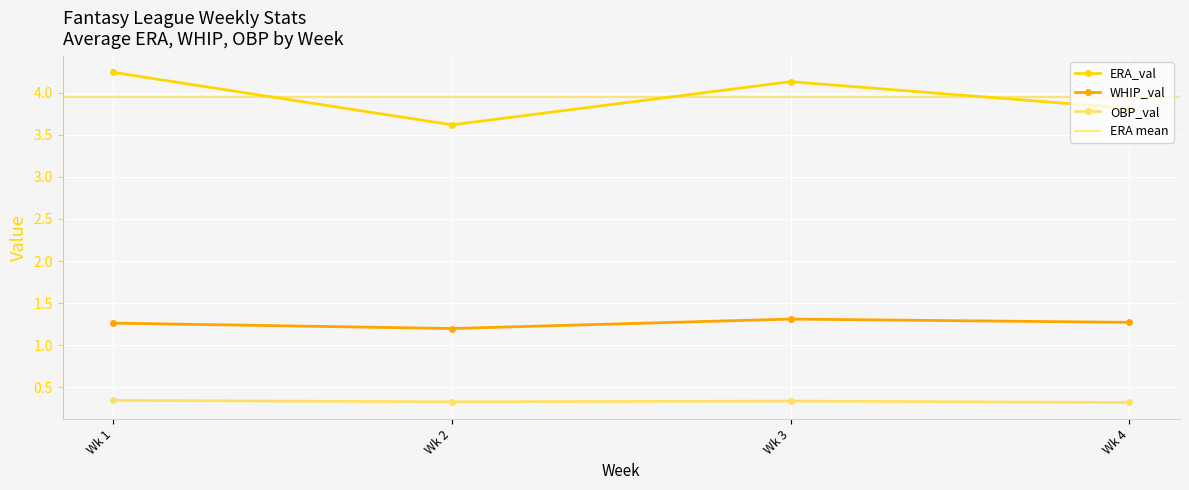

The WHIP_val series shows 0.5 at Wk 2. True or false?

False